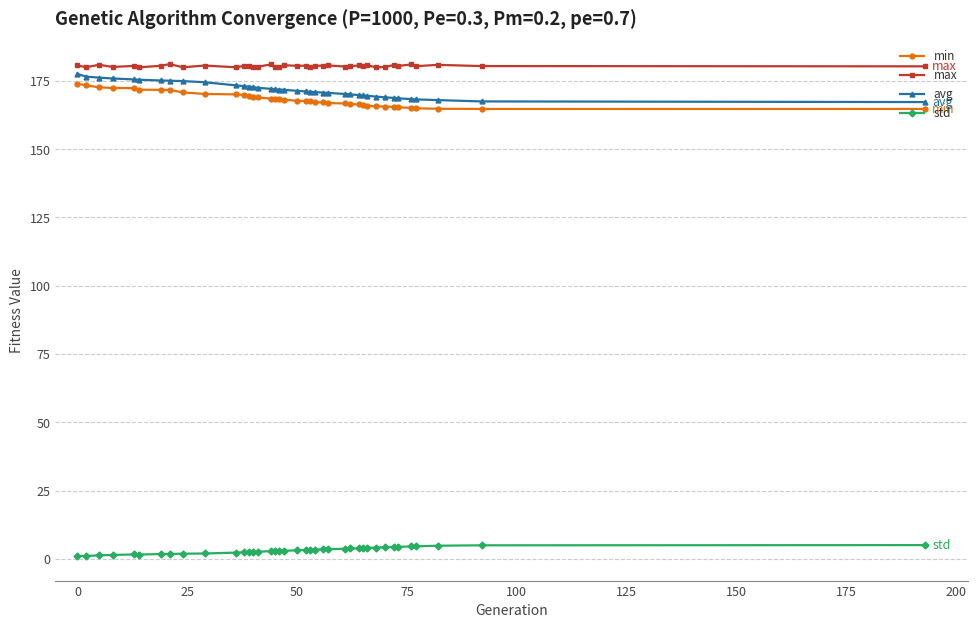

What is the sum of all min values?

6564.4